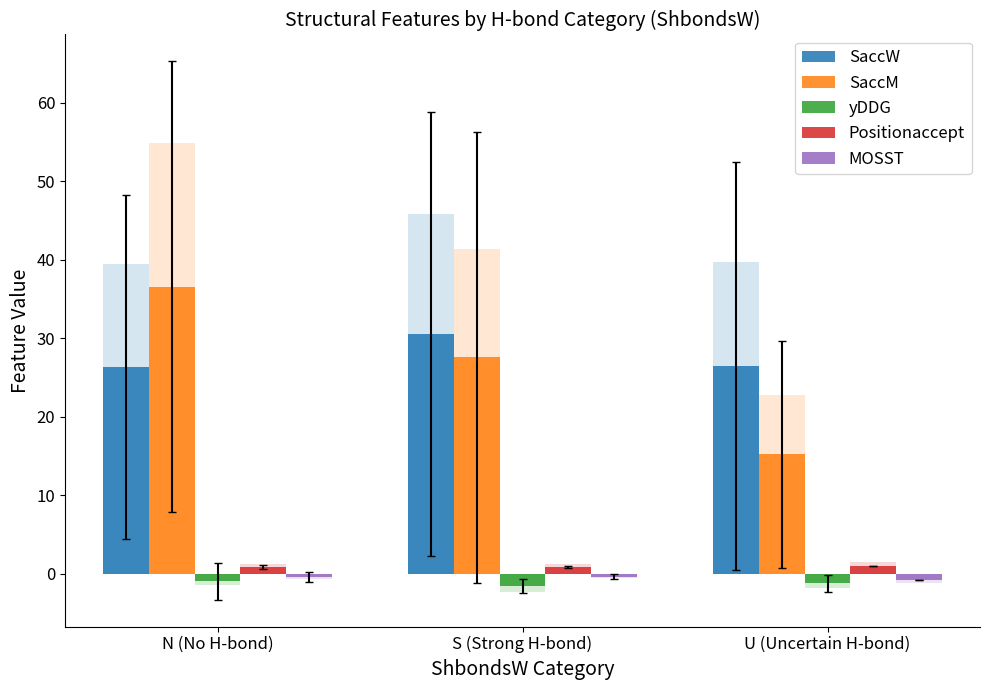

Reading left to right, what are all the values shown in this chart?

SaccW: 26.3	30.5	26.4
SaccM: 36.6	27.5	15.2
yDDG: -1.0	-1.6	-1.2
Positionaccept: 0.8	0.8	1.0
MOSST: -0.5	-0.4	-0.8